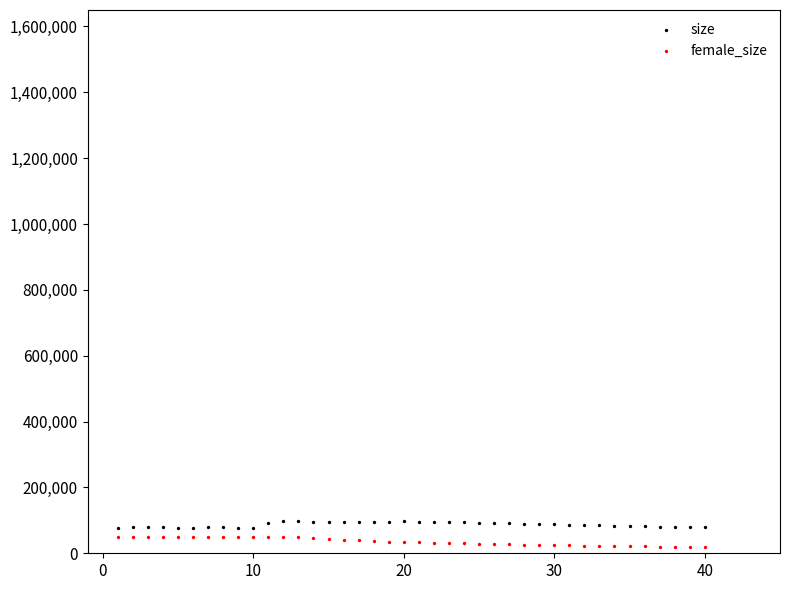

What is the X range (max minus min) for the scatter plot?

39